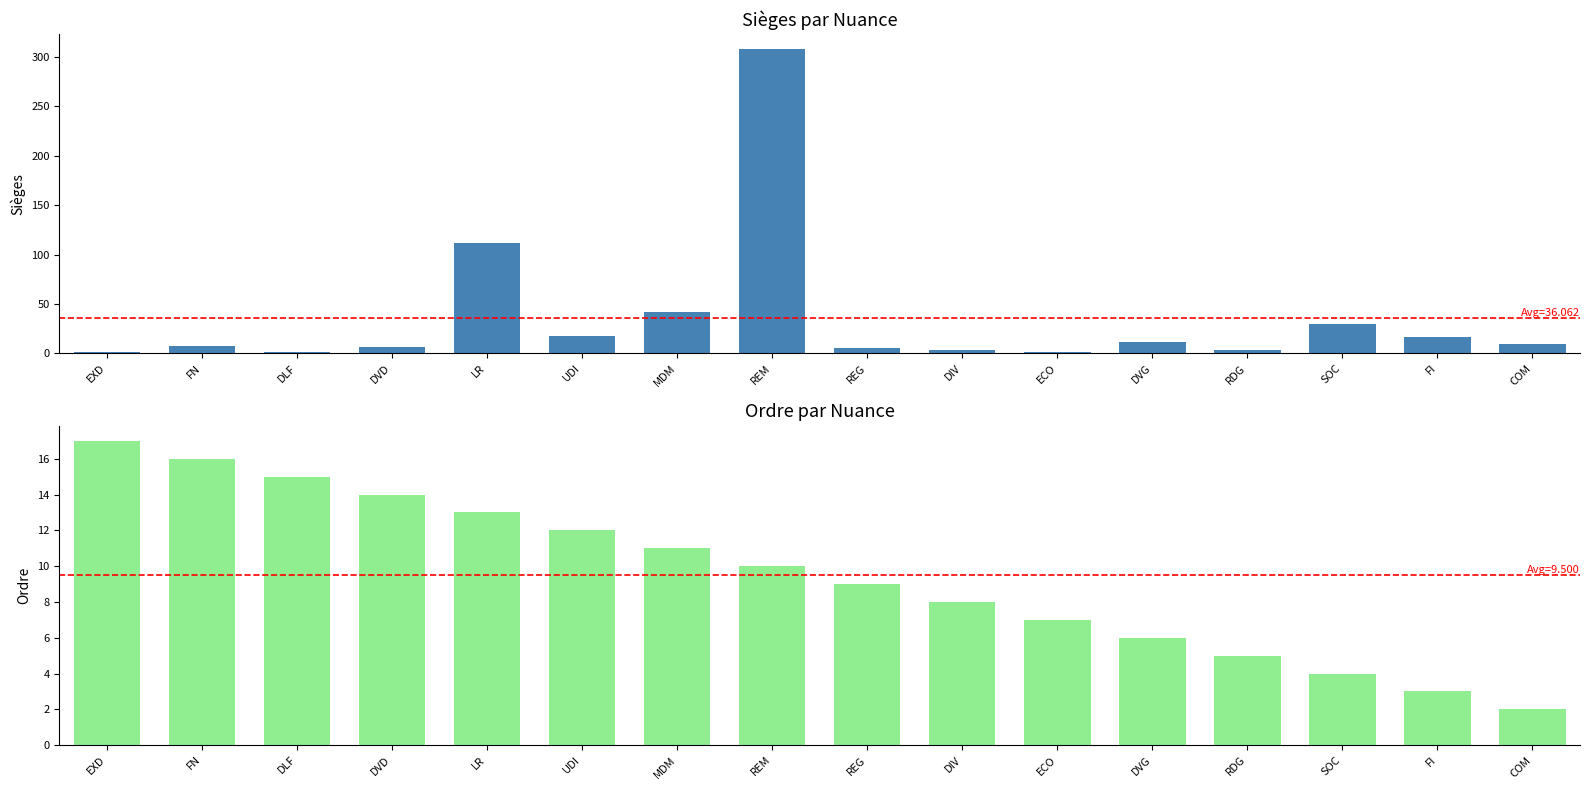

At which category is the sum across all series the highest?

REM